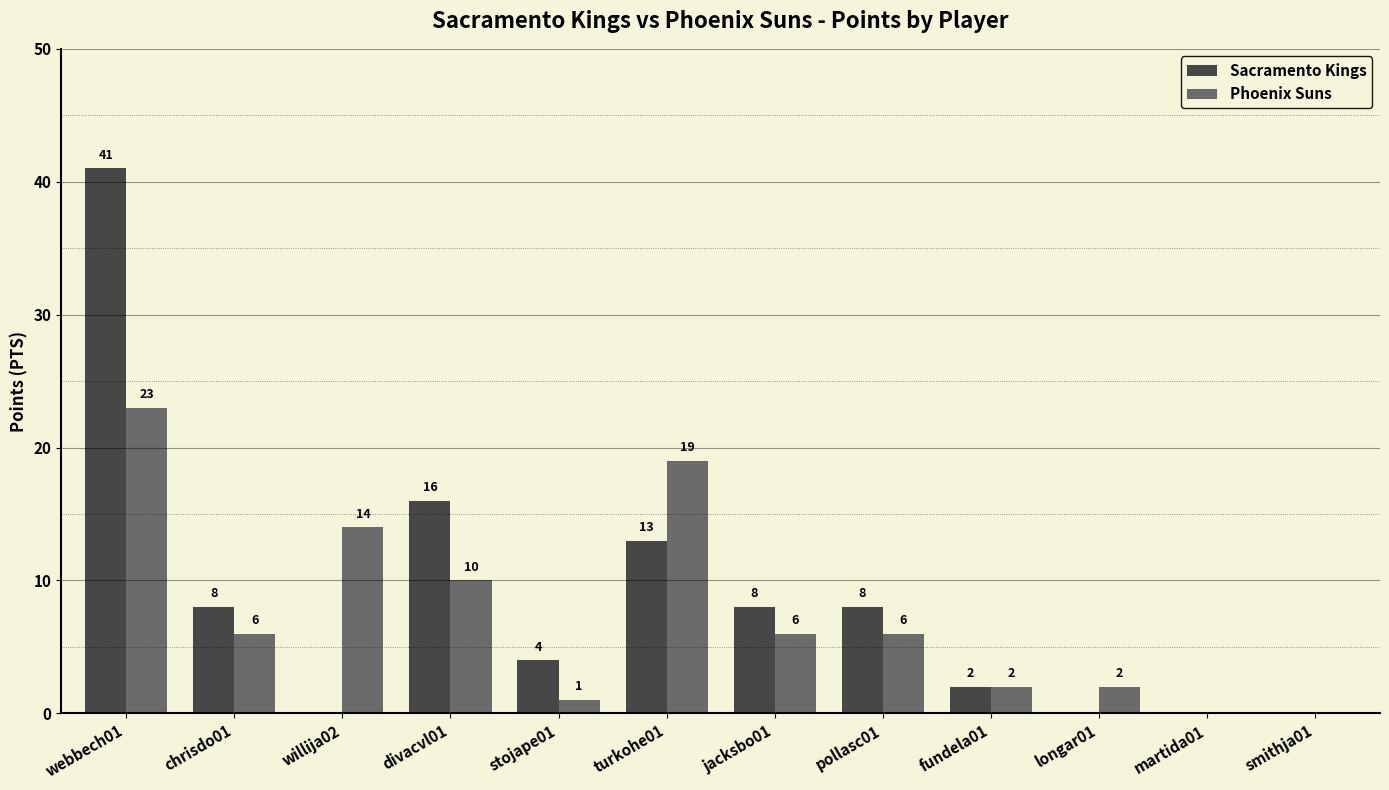

Are the bars grouped side by side (vs. stacked)?

Yes